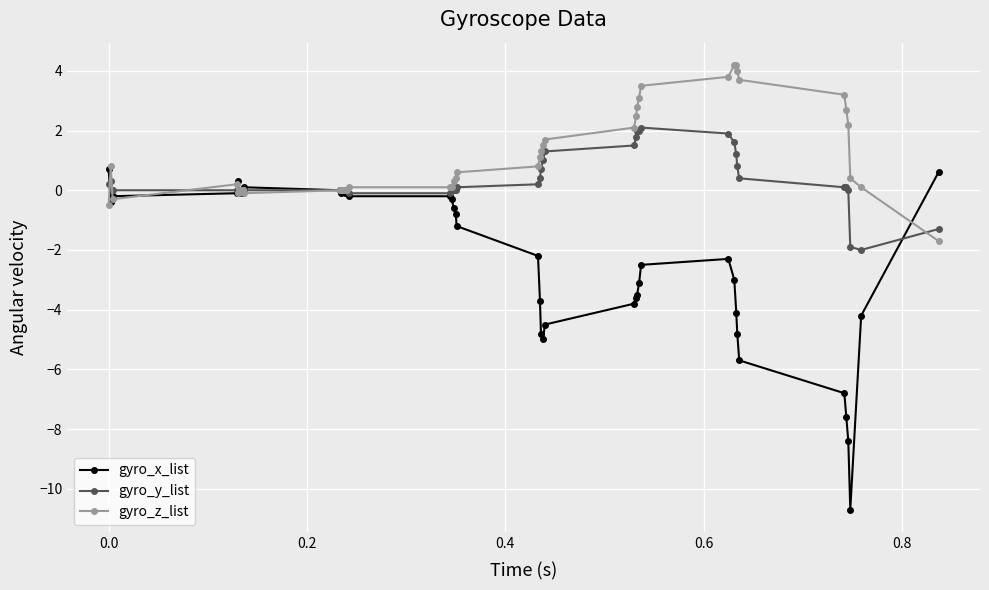

Which series has the widest spread of values?

gyro_x_list